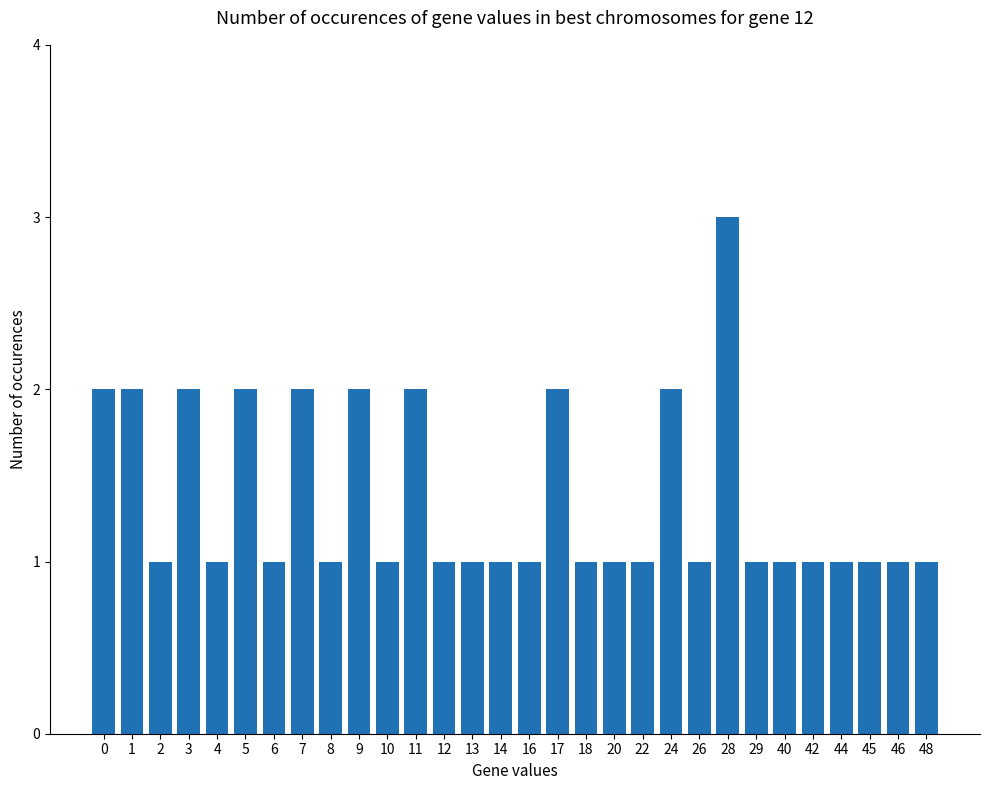

At which category does the chart reach its peak across all series?

28